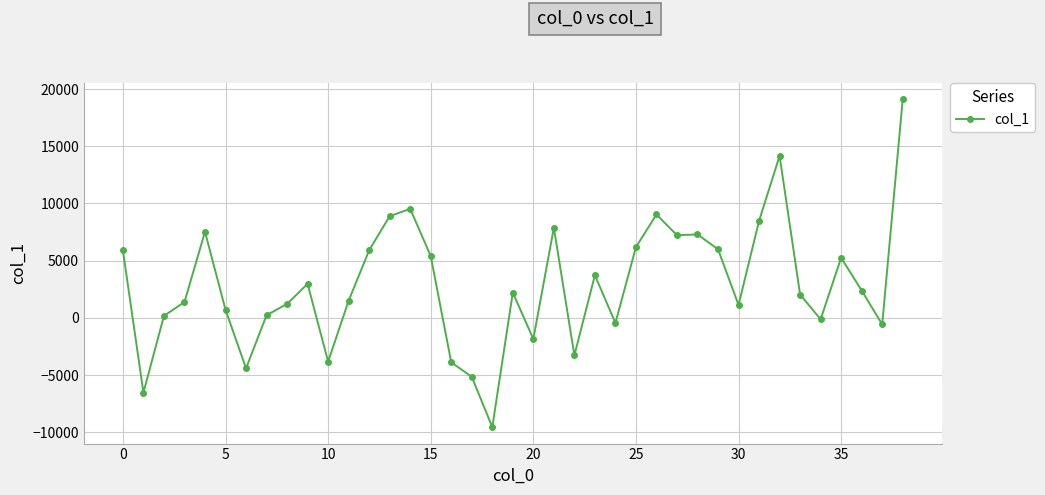

True or false: the data has more than 2 interior local peaks.

True